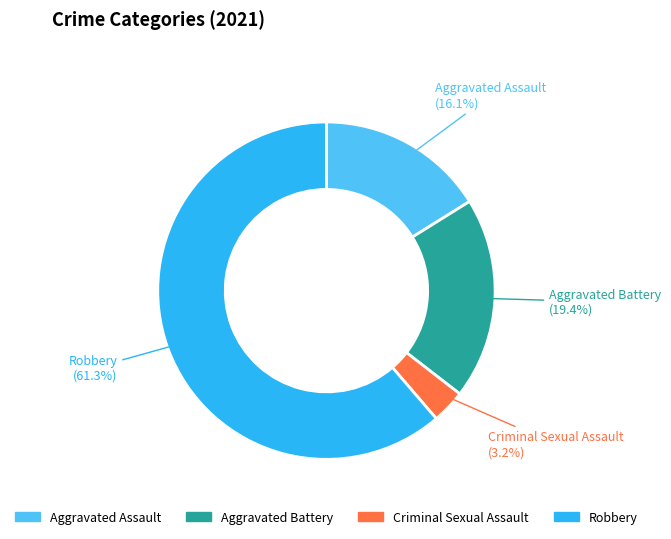

To the nearest percent, what is the combined percentage of Aggravated Battery and Robbery?

81%